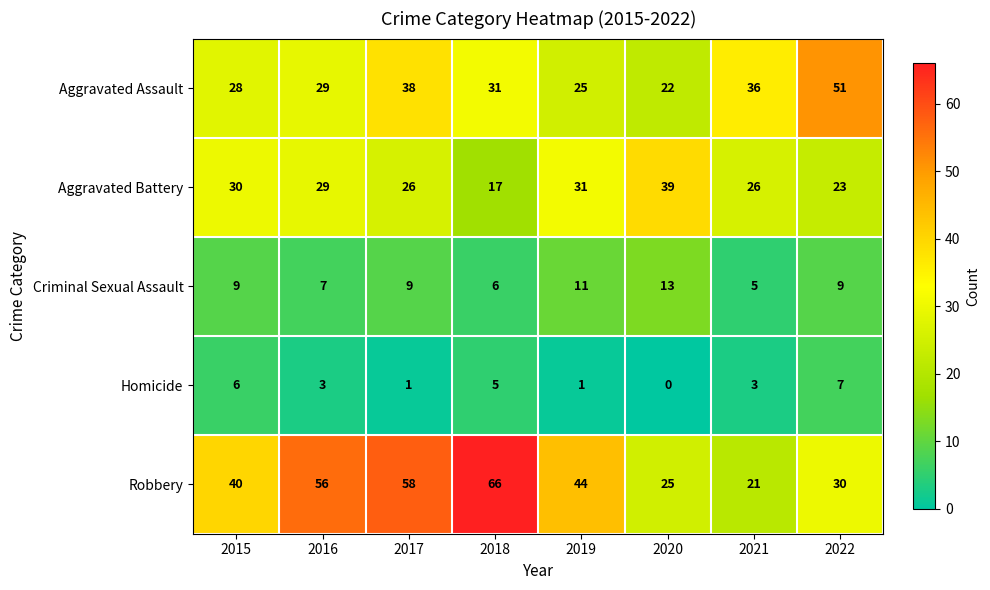

Which category has the lowest value across all series?

2020